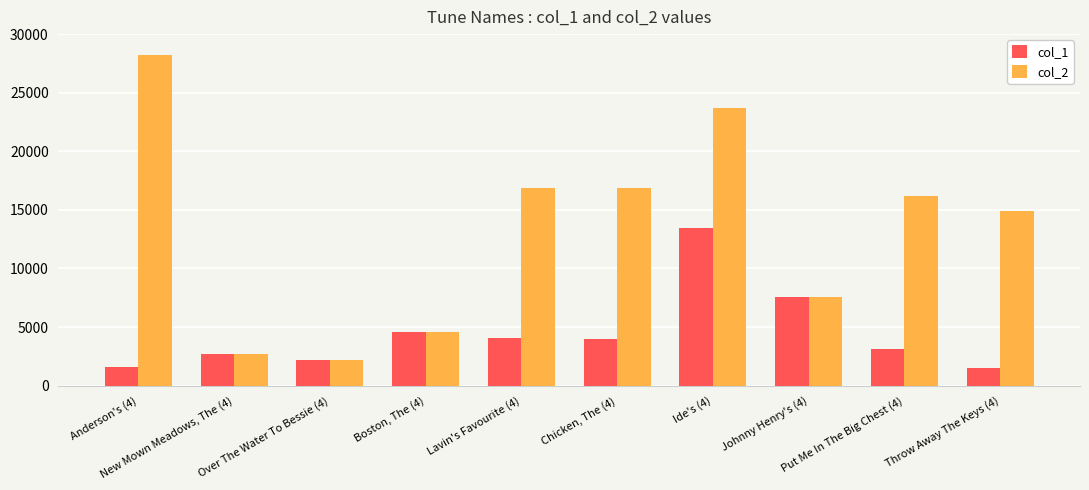

Which series has the largest range (max minus min)?

col_2